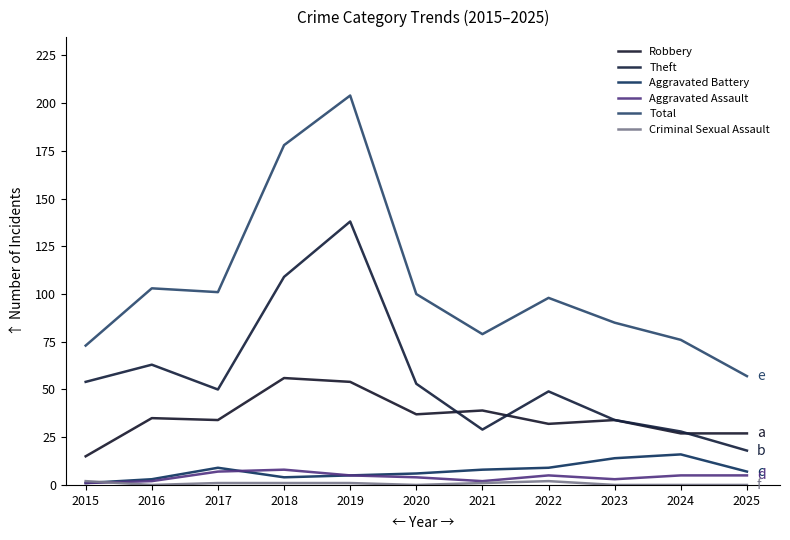

What is the lowest value of the Theft series?

18